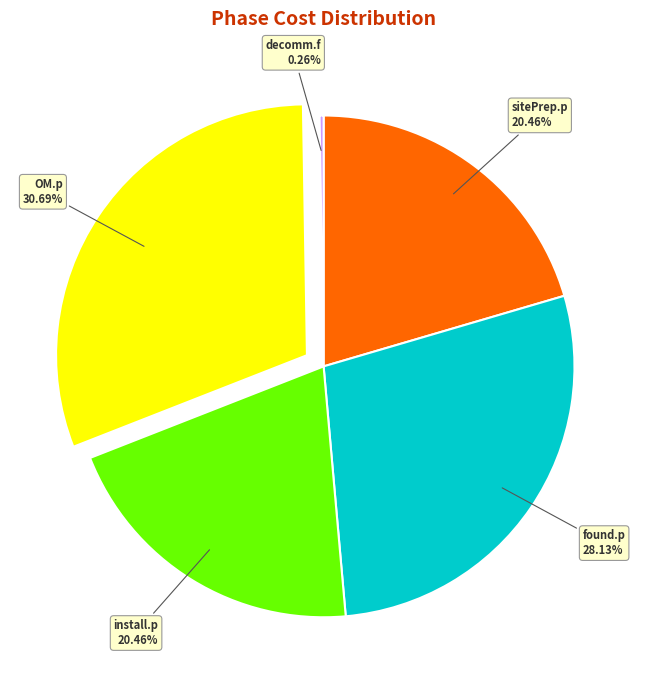

Approximately how many times larger is the value at found.p compared to sitePrep.p?

1.4